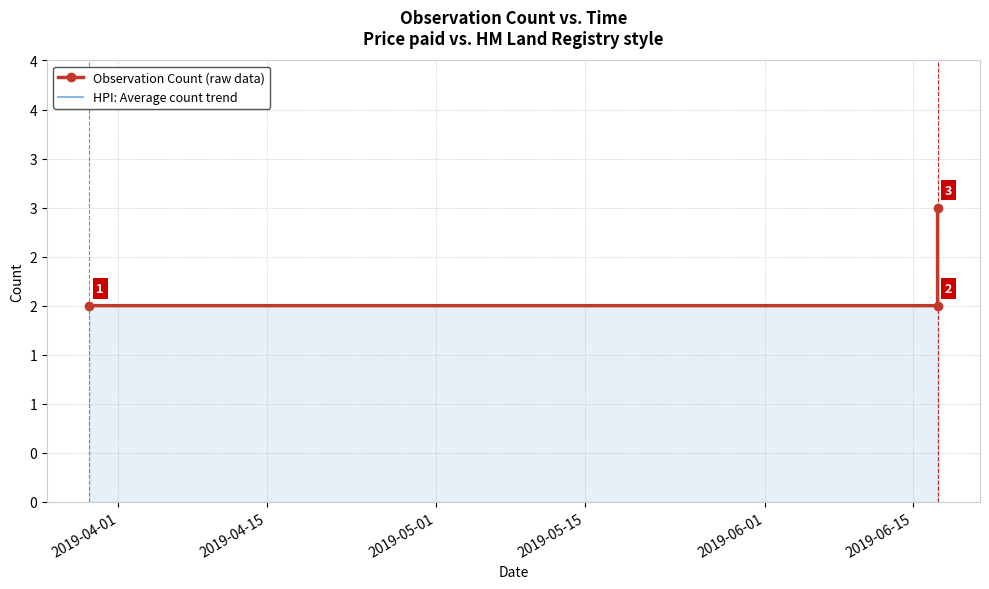

True or false: HPI: Average count trend has a value of 0 at 2019-04-15.

False